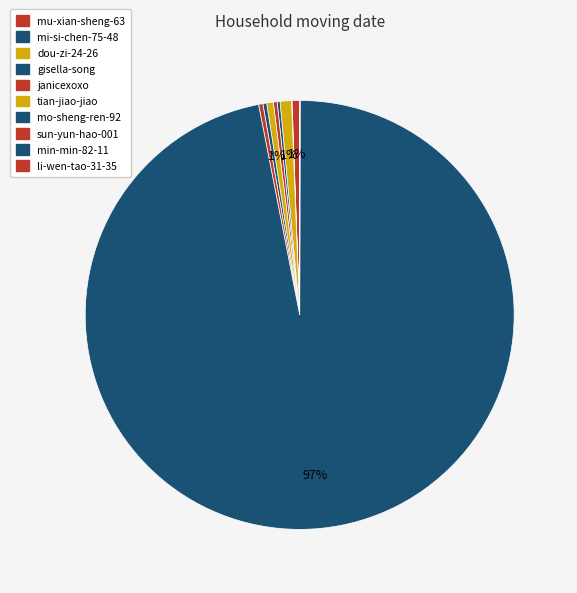

What is the smallest slice in the pie chart?

mi-si-chen-75-48